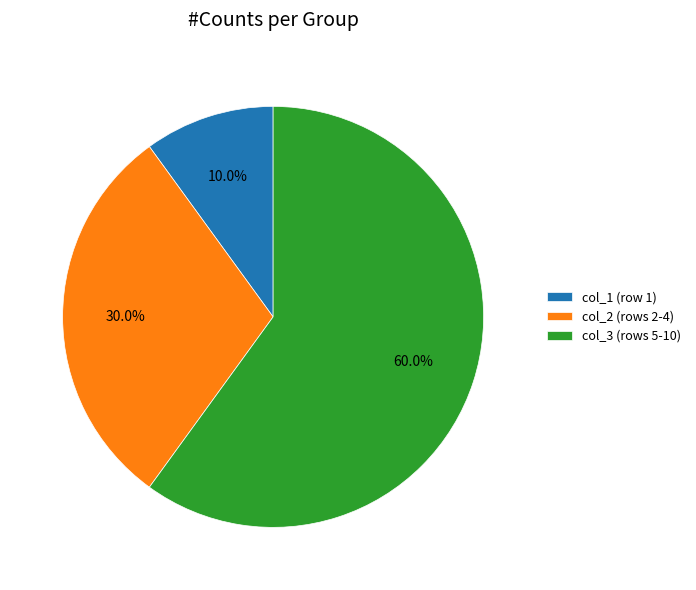

Rank the categories by value from lowest to highest.

col_1 (row 1), col_2 (rows 2-4), col_3 (rows 5-10)